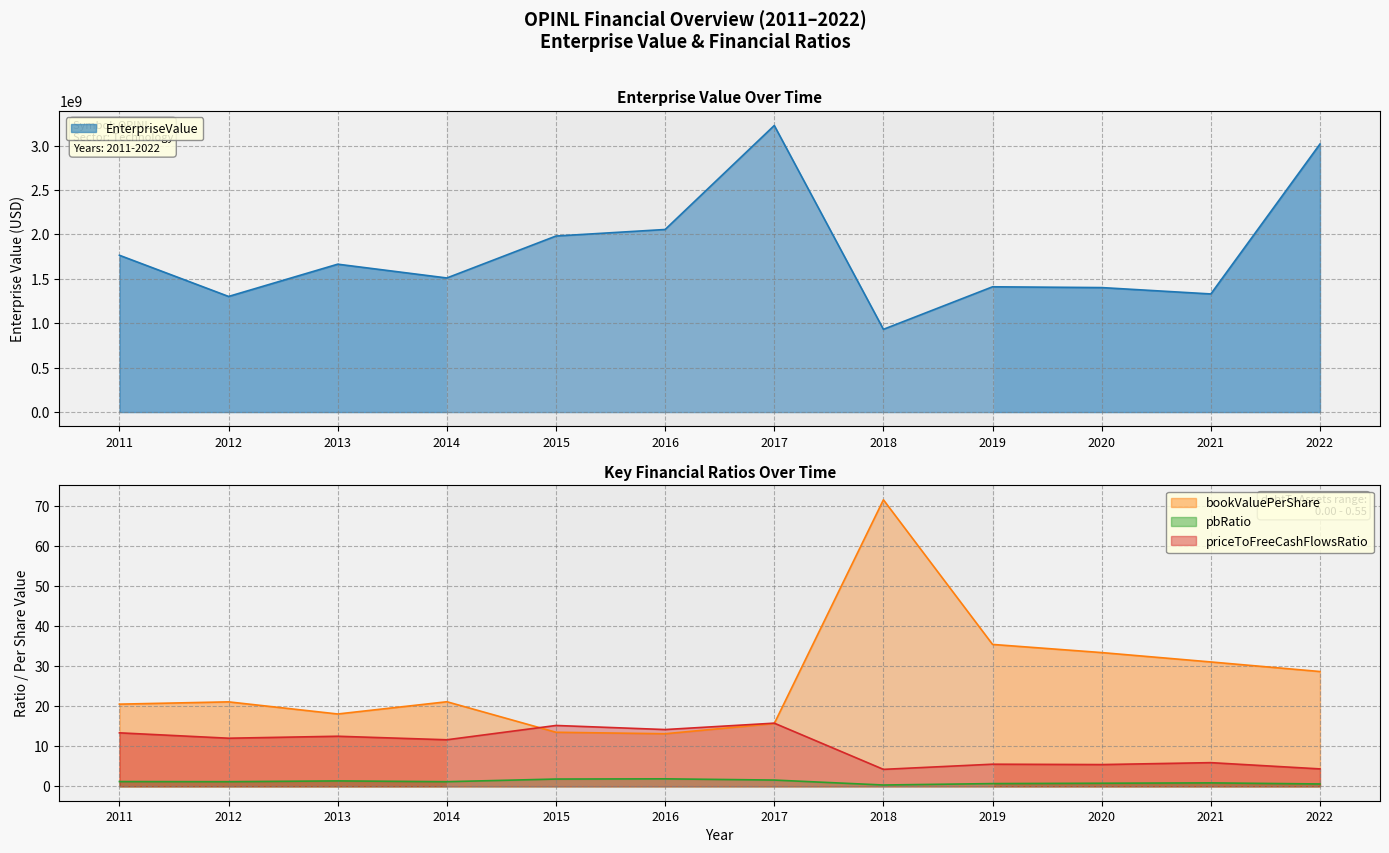

What is the difference between the second highest and second lowest values in the pbRatio series?

1.2